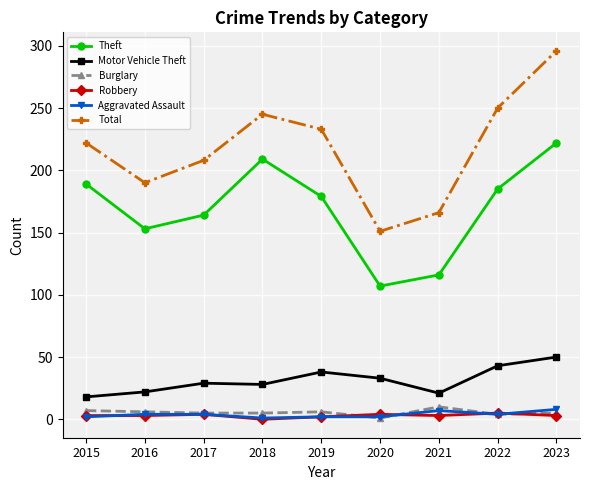

How many interior local peaks does the Total series have?

1